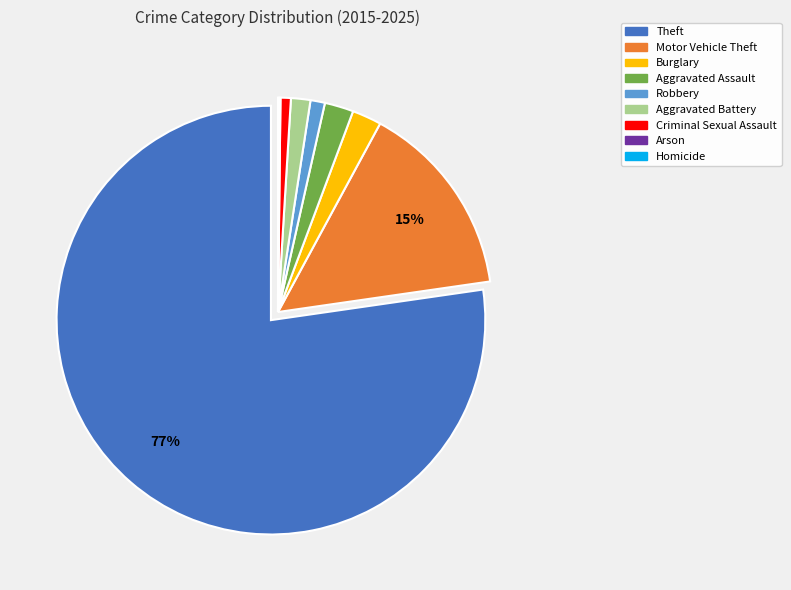

To the nearest percent, what portion does Robbery represent?

1%